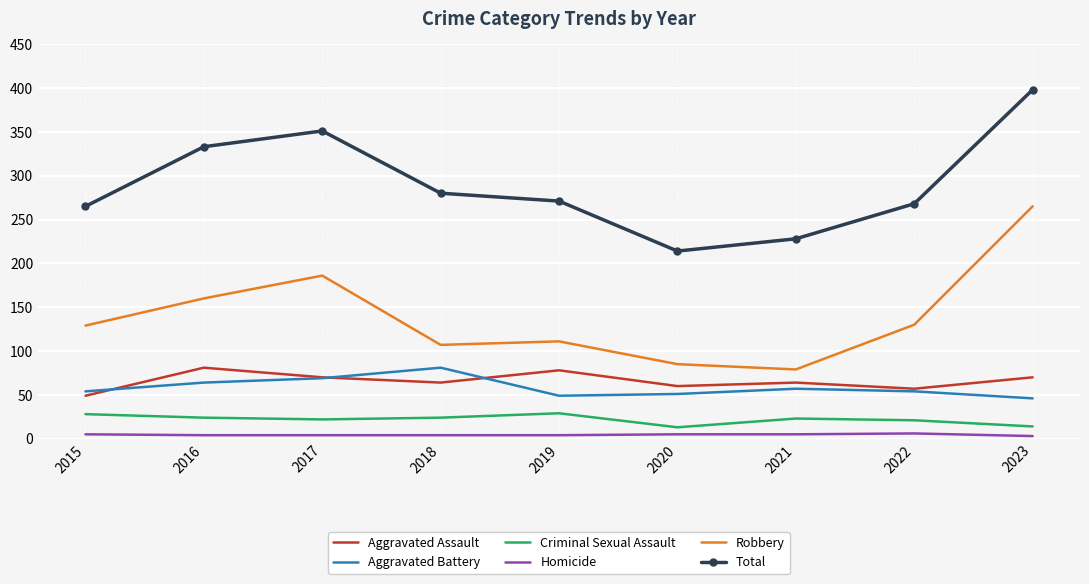

At which category does the chart reach its peak across all series?

2023